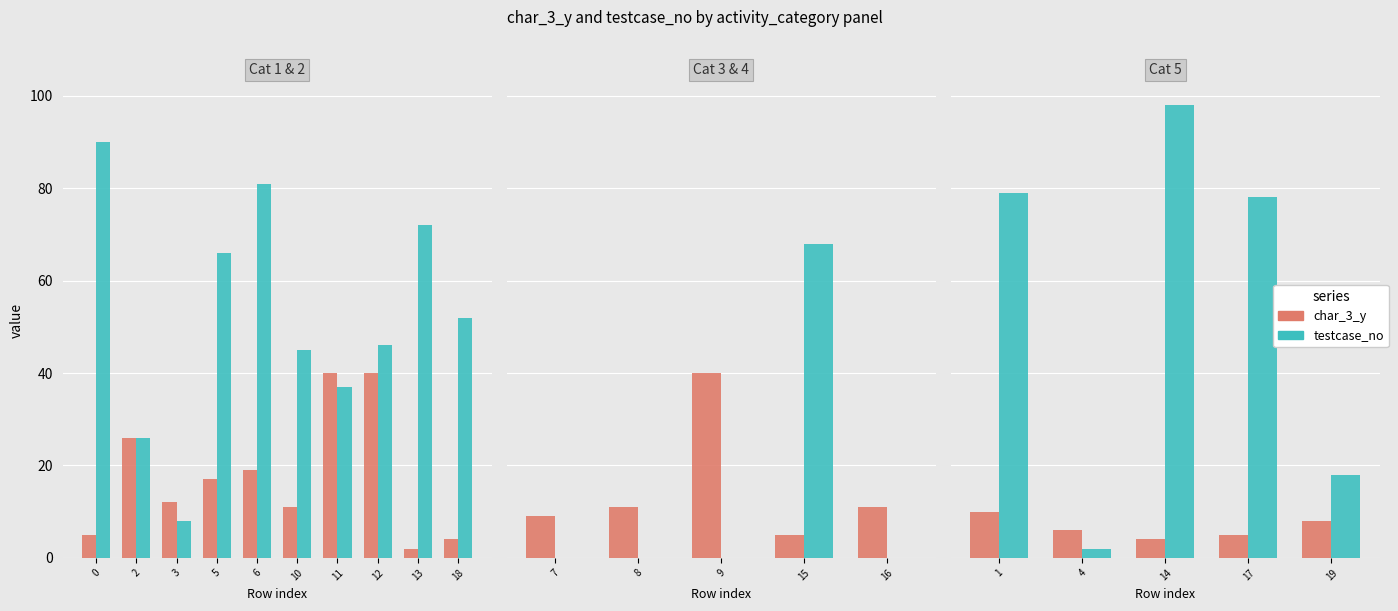

True or false: testcase_no has a value of 28 at 6.

False